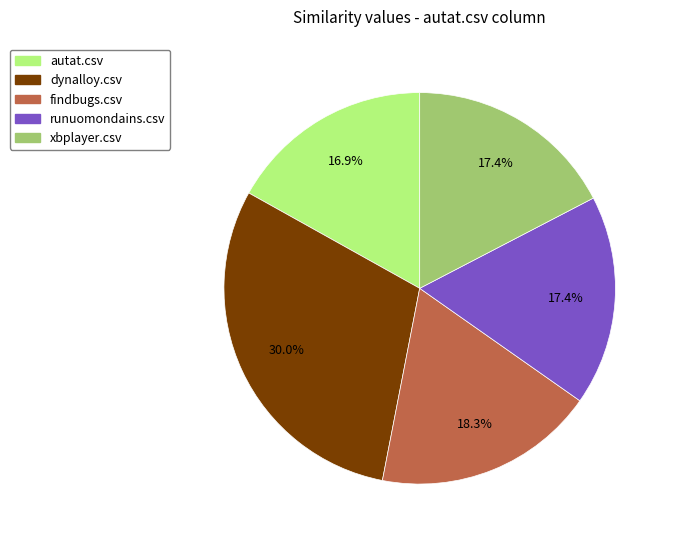

Which category has the biggest portion of the pie?

dynalloy.csv